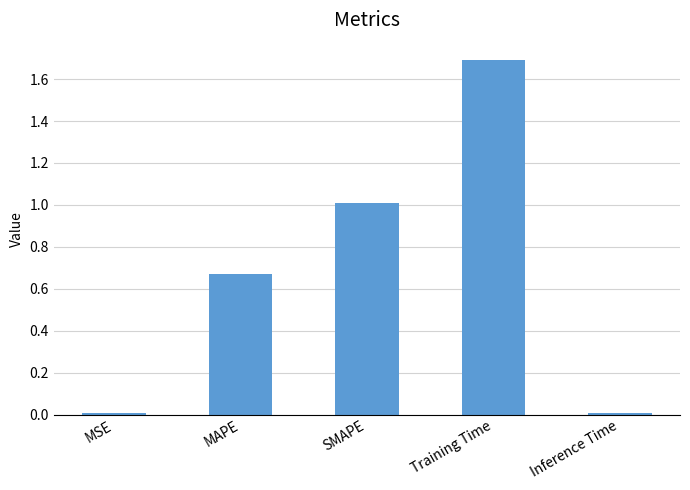

What is the approximate value at SMAPE?

1.0